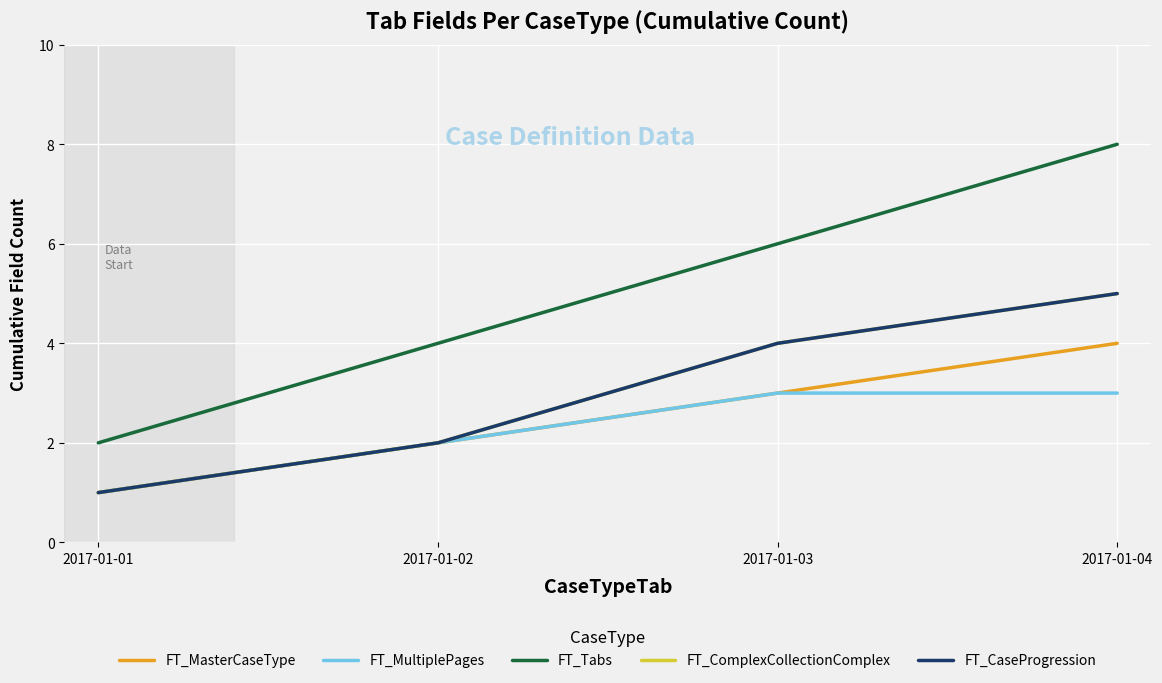

What is the value of the FT_MultiplePages point at the 4th from the left?

3